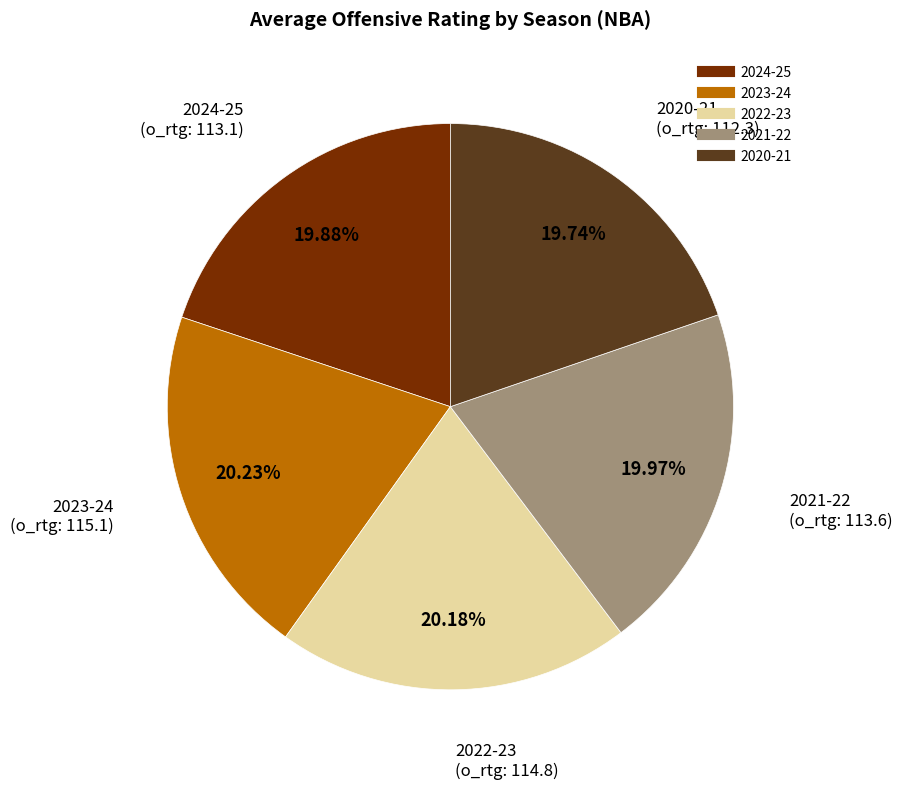

Approximately how many times larger is the value at 2023-24 compared to 2024-25?

1.0